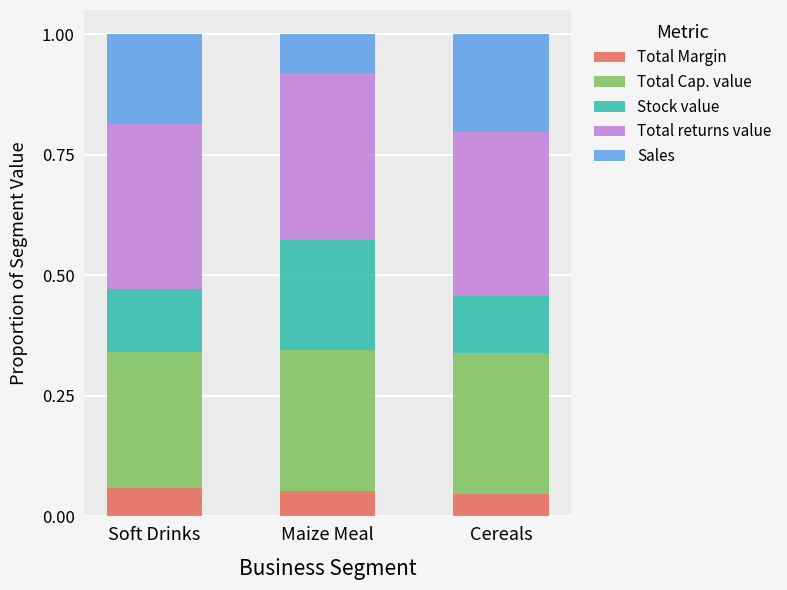

What are all the series names shown in the legend?

Total Margin, Total Cap. value, Stock value, Total returns value, Sales